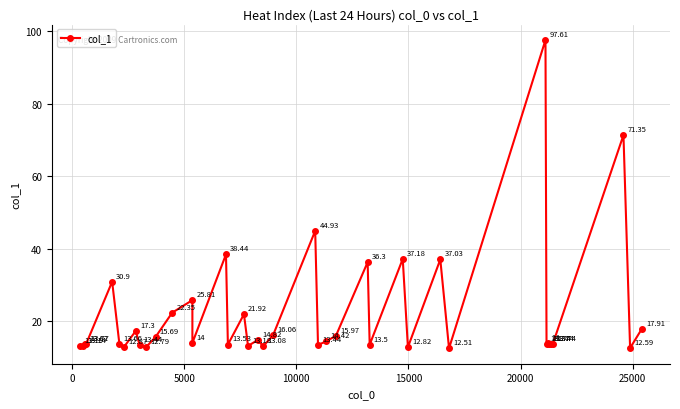

What is the value of the 7th point from the left?

12.9